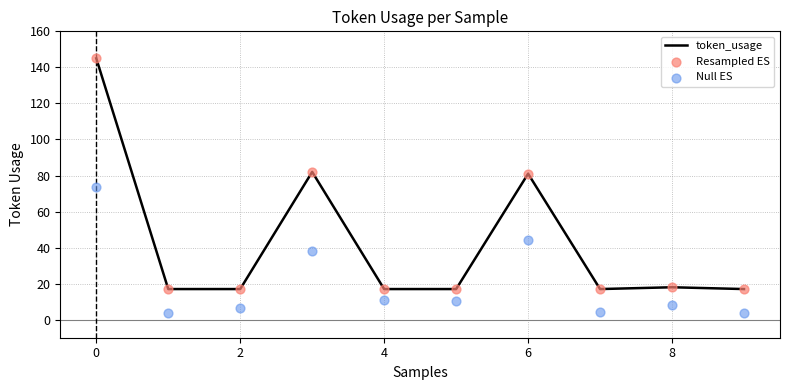

Which series contains the highest Y value?

token_usage